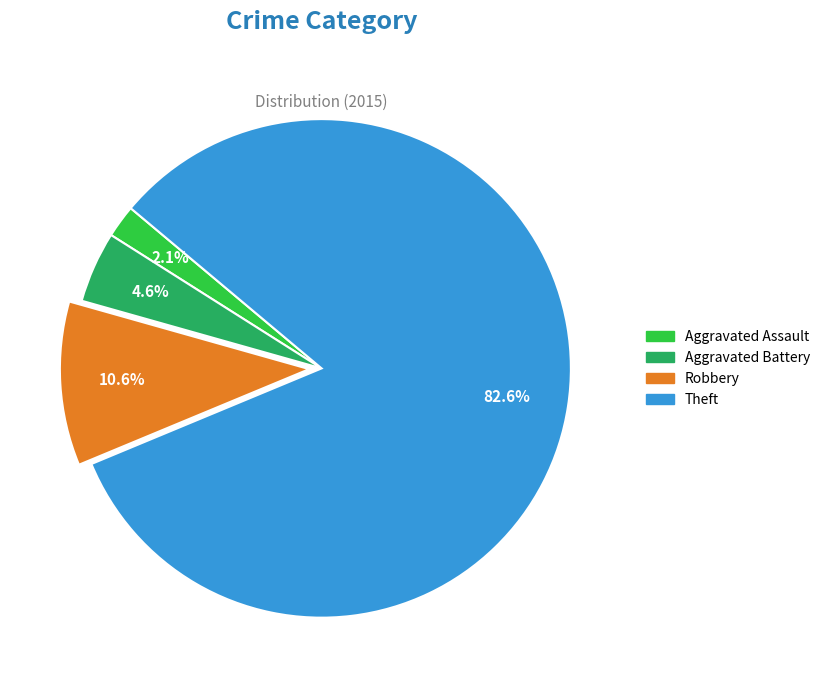

Count the number of slices in the pie.

4